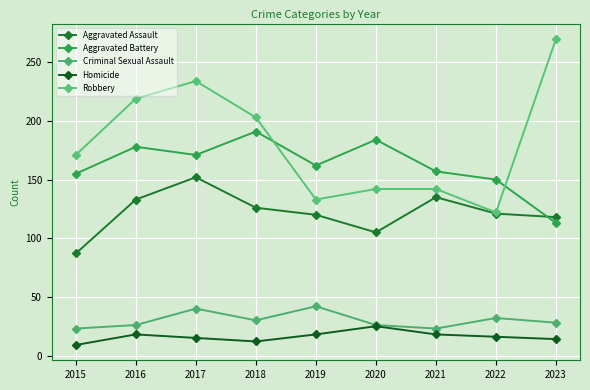

What is the smallest value displayed?

9